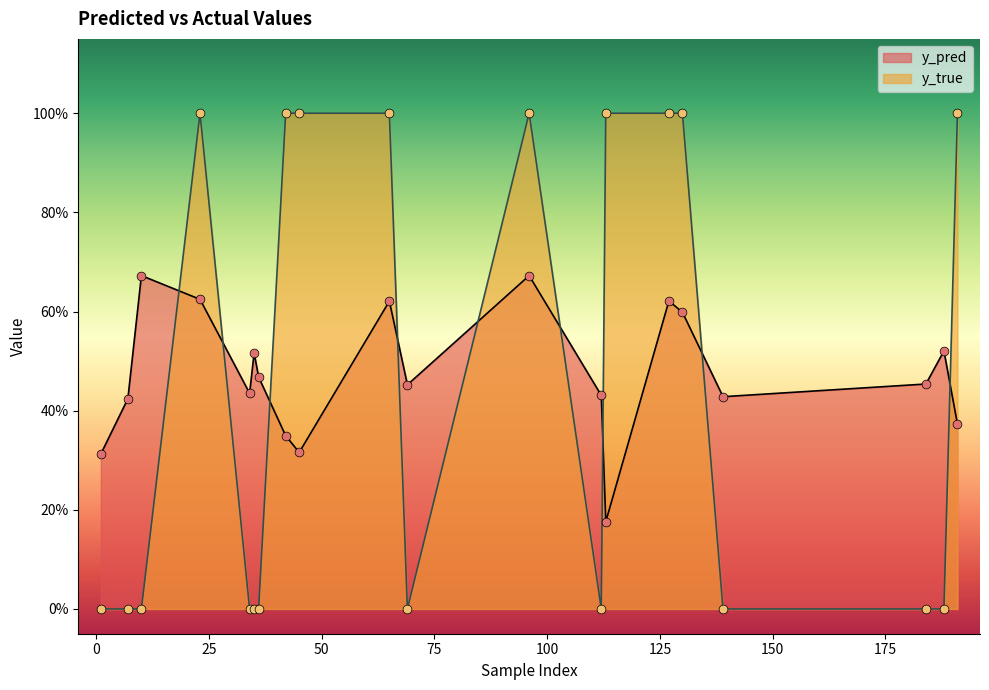

What is the total value across all series at 69?

0.5